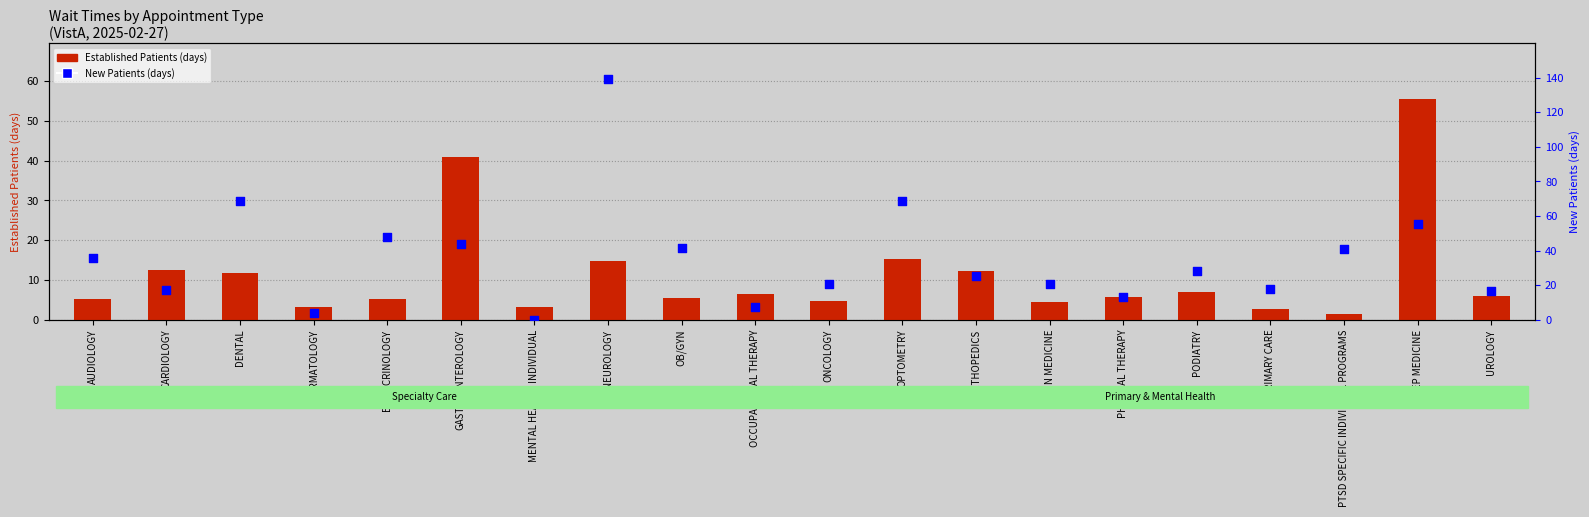

At how many categories does at least one series exceed 2?

20